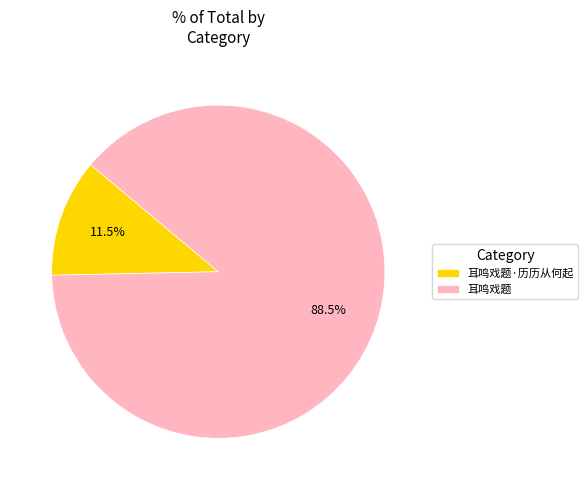

Approximately how many times larger is the value at 耳鸣戏题 compared to 耳鸣戏题·历历从何起?

7.7